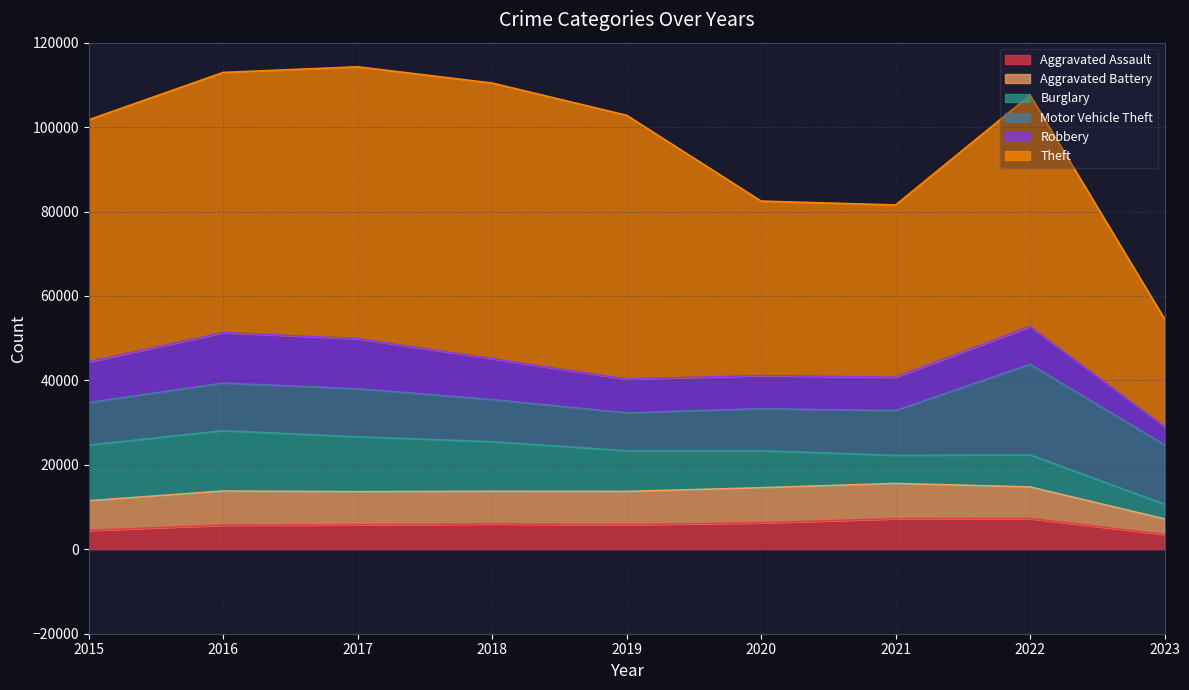

Reading left to right, transcribe all the data shown in this chart.

Aggravated Assault: 2015=4480	2016=5712	2017=5793	2018=6001	2019=5841	2020=6263	2021=7243	2022=7277	2023=3512
Aggravated Battery: 2015=7018	2016=8085	2017=7845	2018=7734	2019=7857	2020=8319	2021=8346	2022=7487	2023=3684
Burglary: 2015=13184	2016=14289	2017=13001	2018=11746	2019=9638	2020=8757	2021=6659	2022=7592	2023=3467
Motor Vehicle Theft: 2015=10068	2016=11286	2017=11380	2018=9985	2019=8977	2020=9959	2021=10601	2022=21447	2023=14088
Robbery: 2015=9638	2016=11960	2017=11880	2018=9680	2019=7994	2020=7855	2021=7917	2022=8965	2023=4314
Theft: 2015=57350	2016=61621	2017=64383	2018=65286	2019=62491	2020=41320	2021=40793	2022=54794	2023=25492